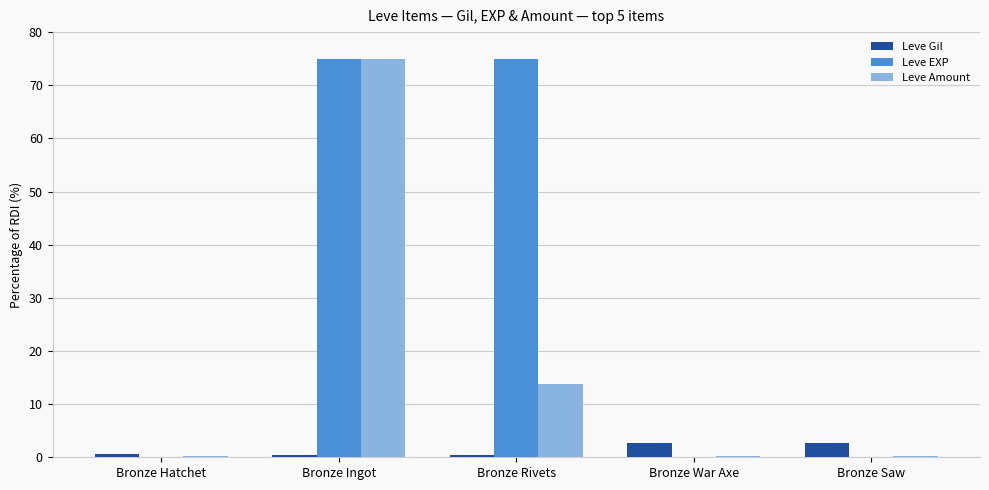

How many groups of bars are there?

5